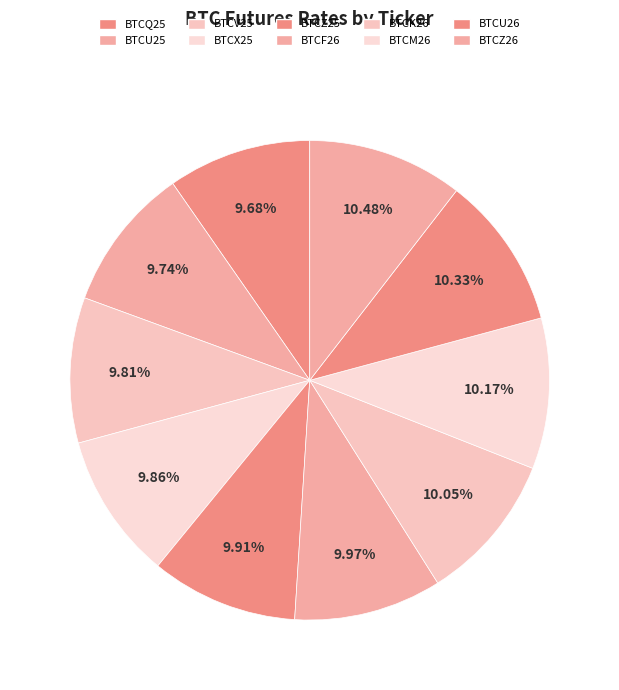

Count the number of slices in the pie.

10